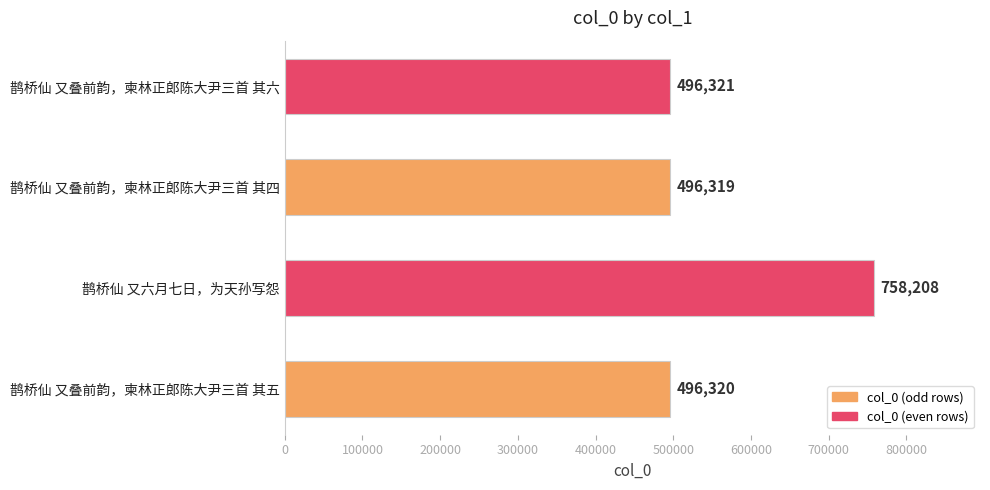

Reading bottom to top, transcribe all the data shown in this chart.

496320	758208	496319	496321